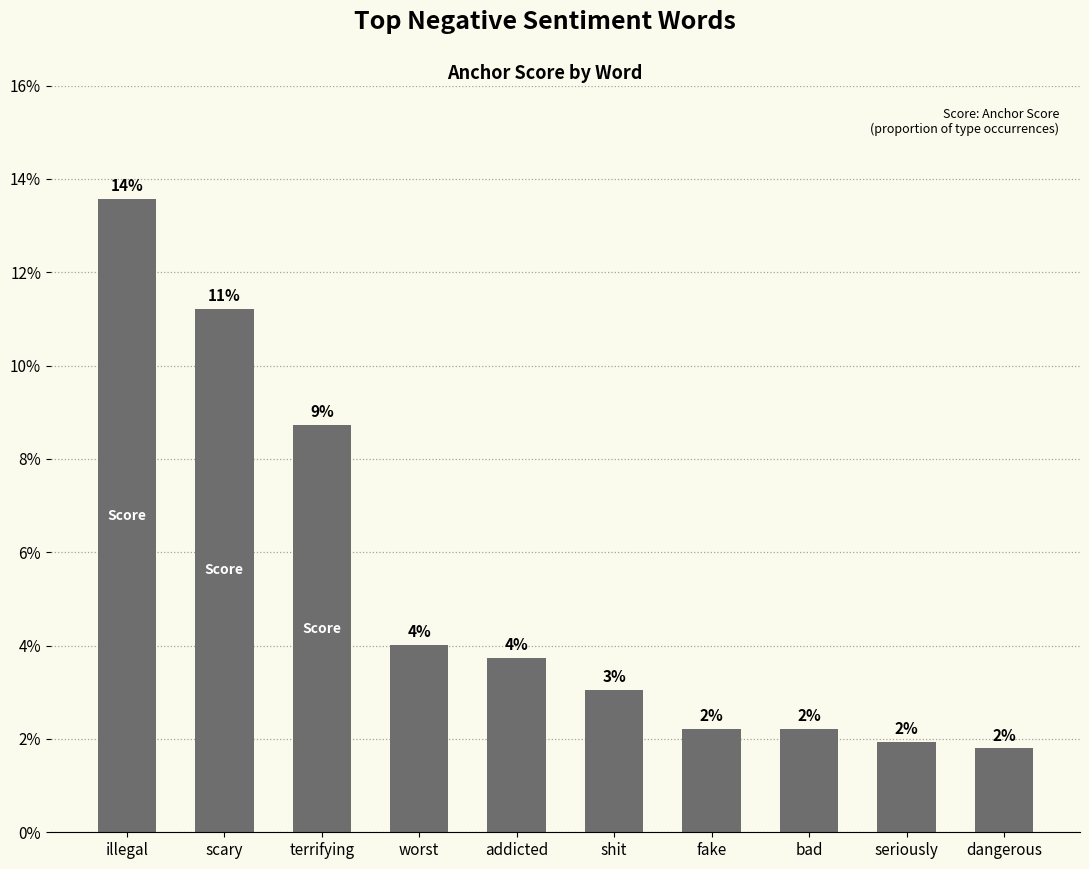

At which category does the chart reach its peak across all series?

illegal